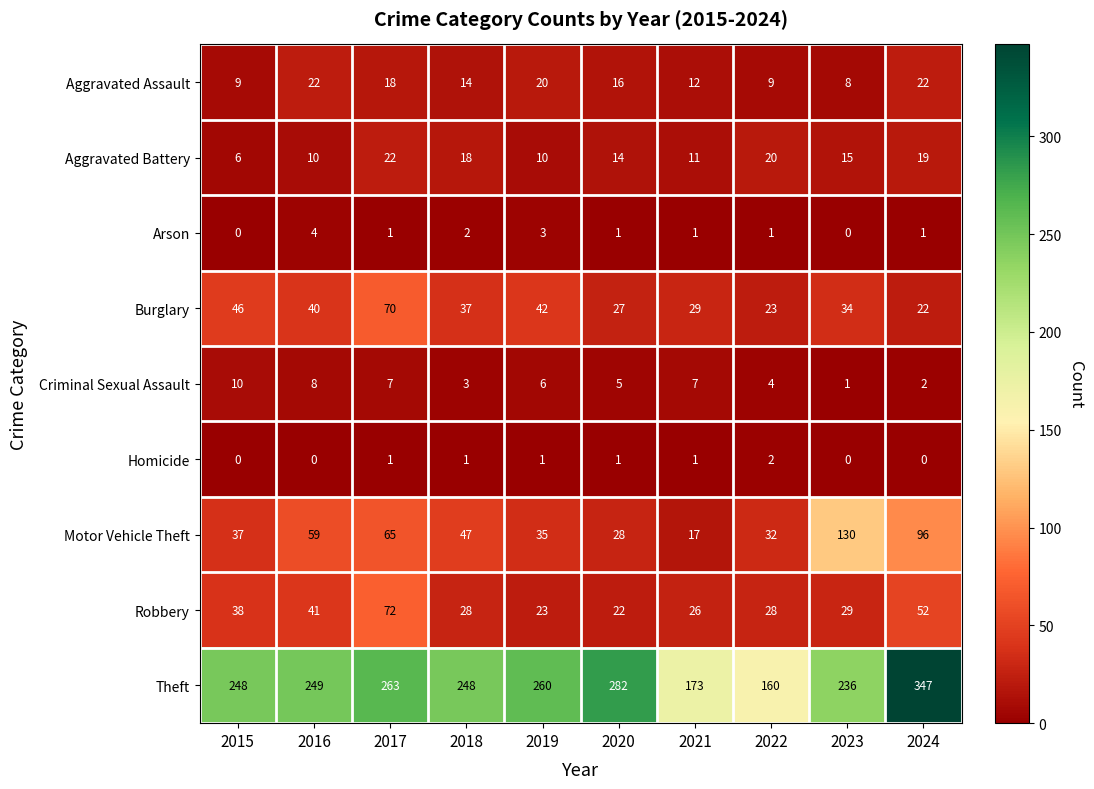

Between 2015 and 2020, which series saw the biggest shift?

Theft